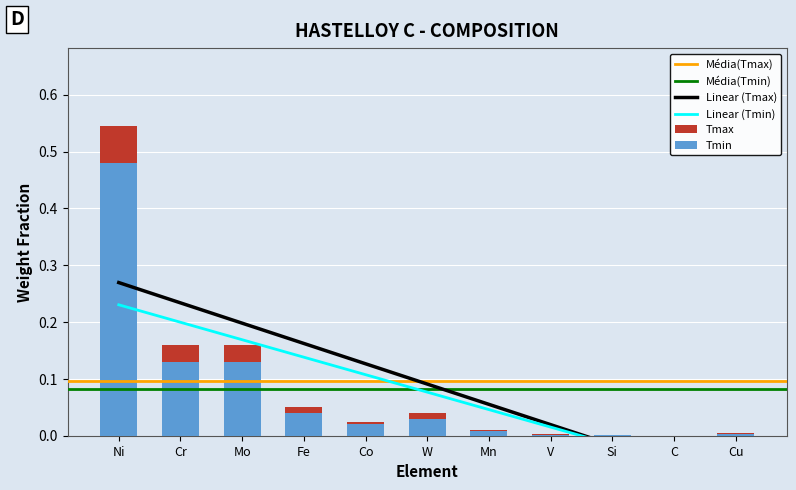

What is the maximum value shown in the chart?

0.5